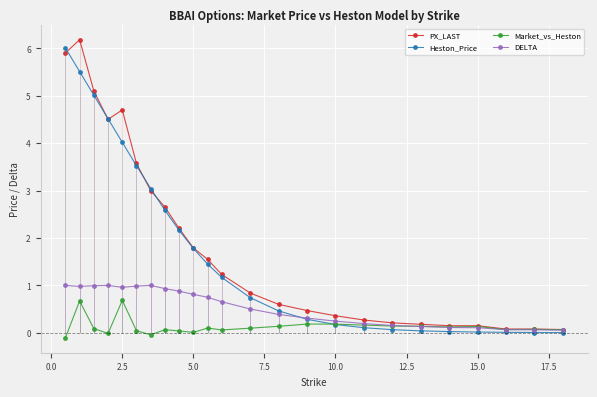

List the series in order of their peak value, lowest first.

Market_vs_Heston, DELTA, Heston_Price, PX_LAST